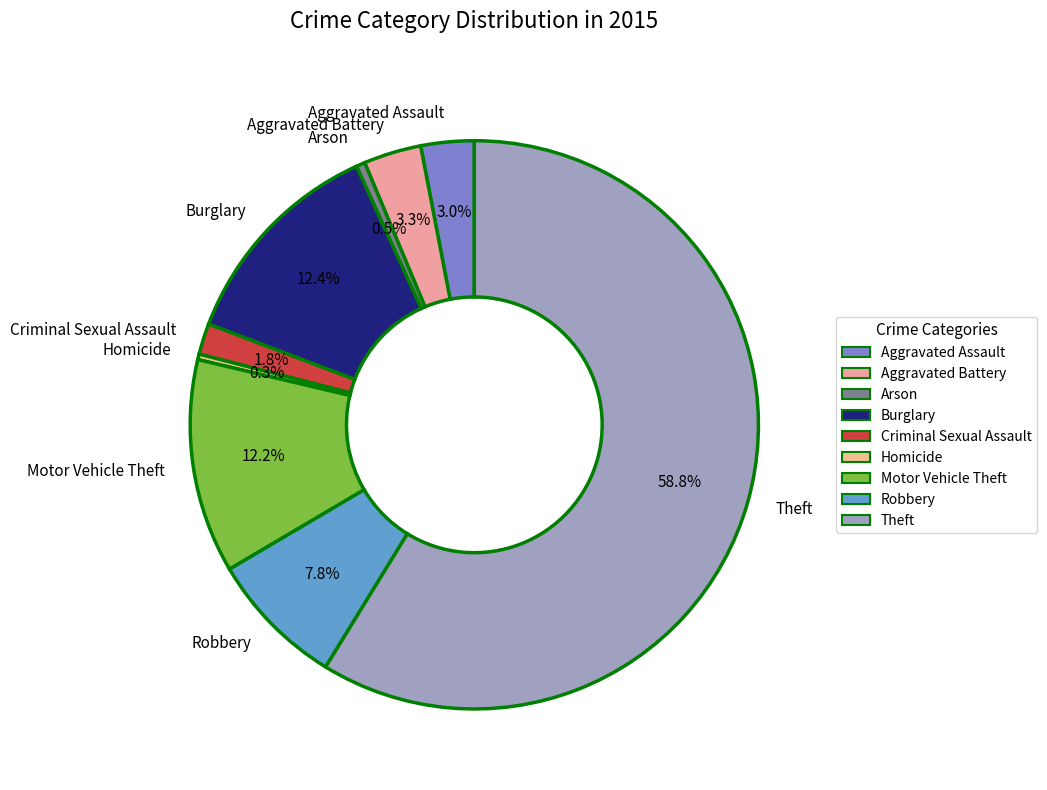

What is the largest slice in the pie chart?

Theft